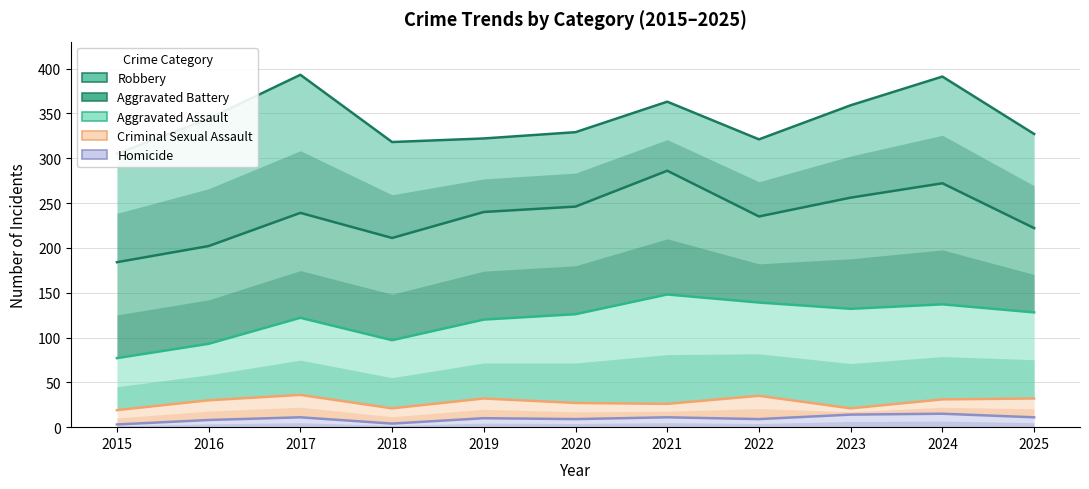

Rank the series by their maximum value, from highest to lowest.

Robbery, Aggravated Battery, Aggravated Assault, Criminal Sexual Assault, Homicide